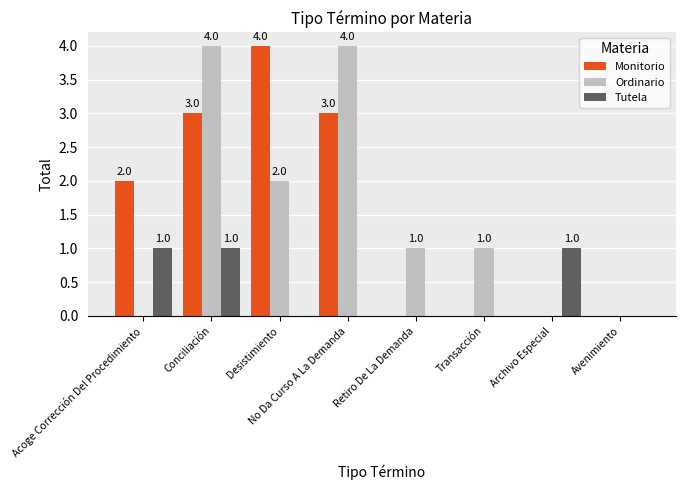

Are the bars grouped side by side (vs. stacked)?

Yes